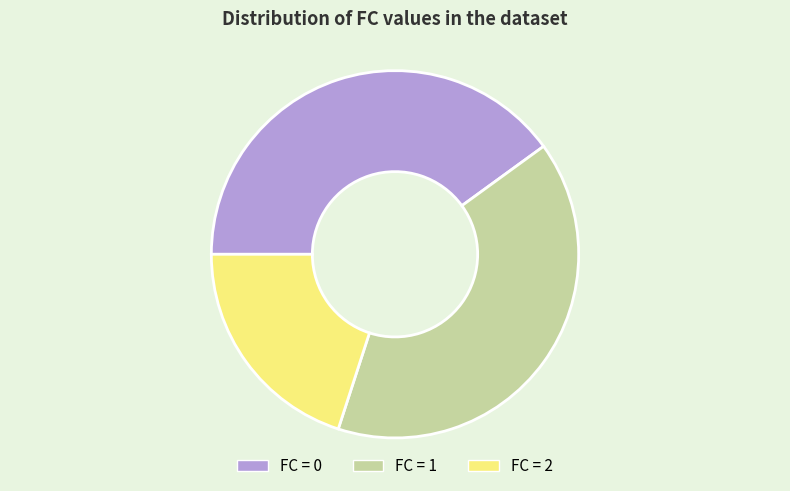

The FC = 1 slice represents 47% of the pie. True or false?

False